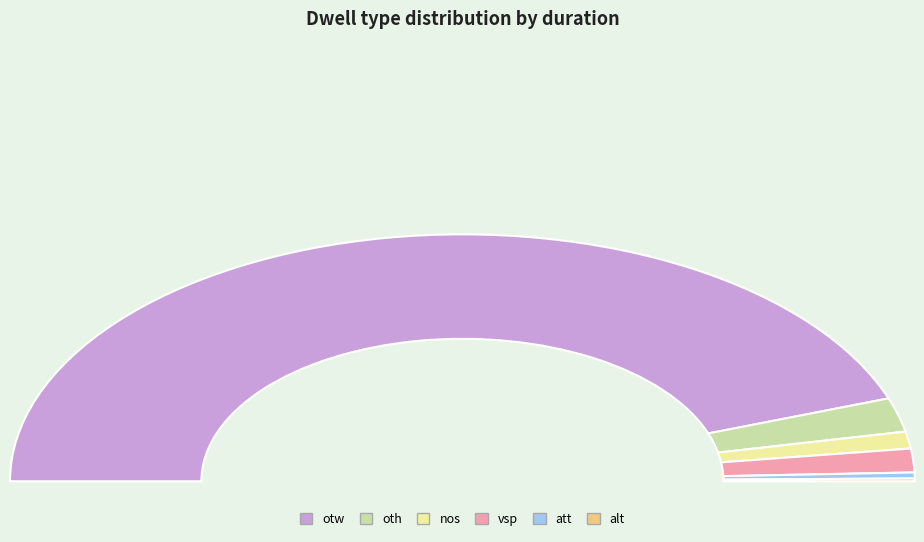

Combined, what portion of the pie is alt and otw?

89.5%